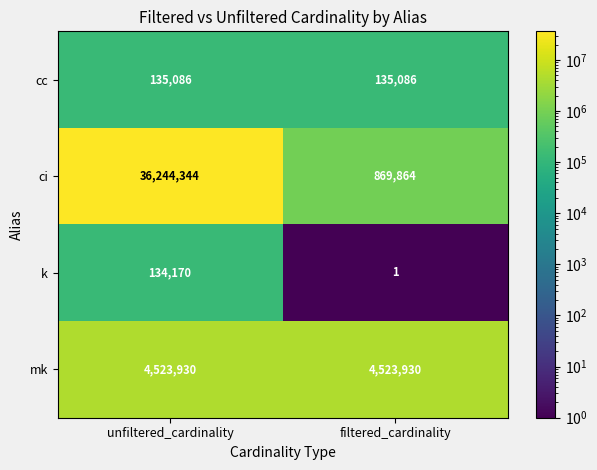

What is the difference between the k values at unfiltered_cardinality and filtered_cardinality?

134169